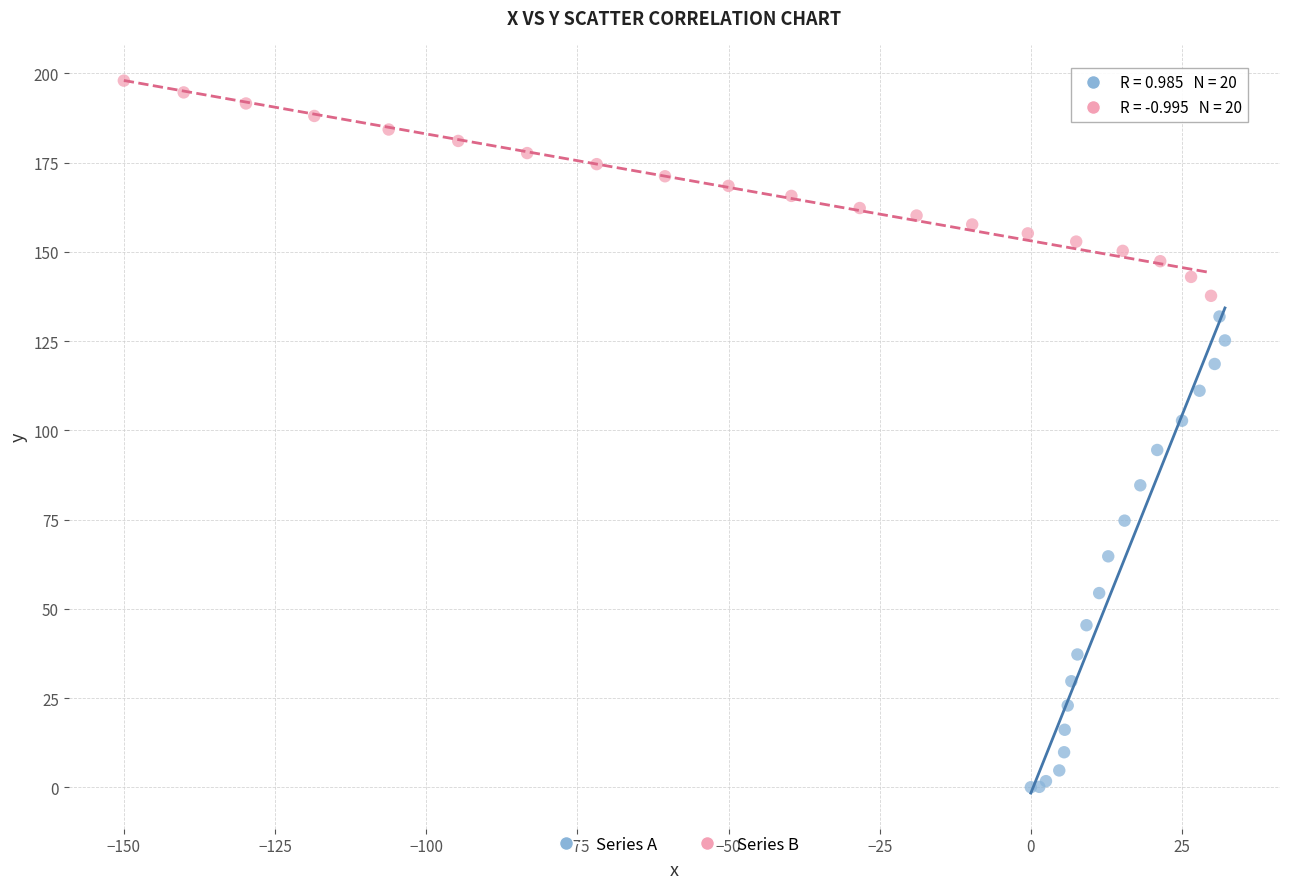

What are all the series names shown in the legend?

Series A, Series B